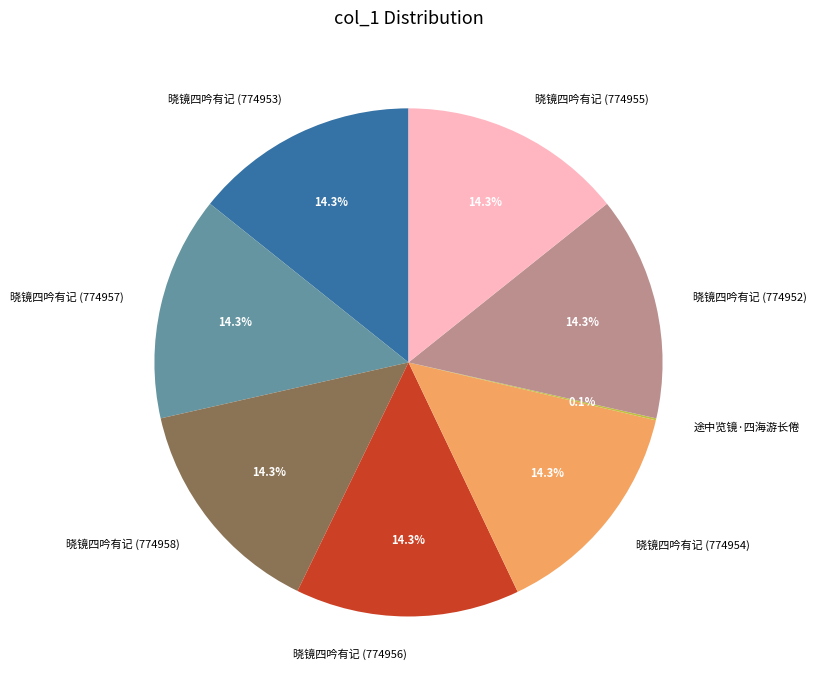

What portion of the pie excludes 晓镜四吟有记 (774953)?

85.7%